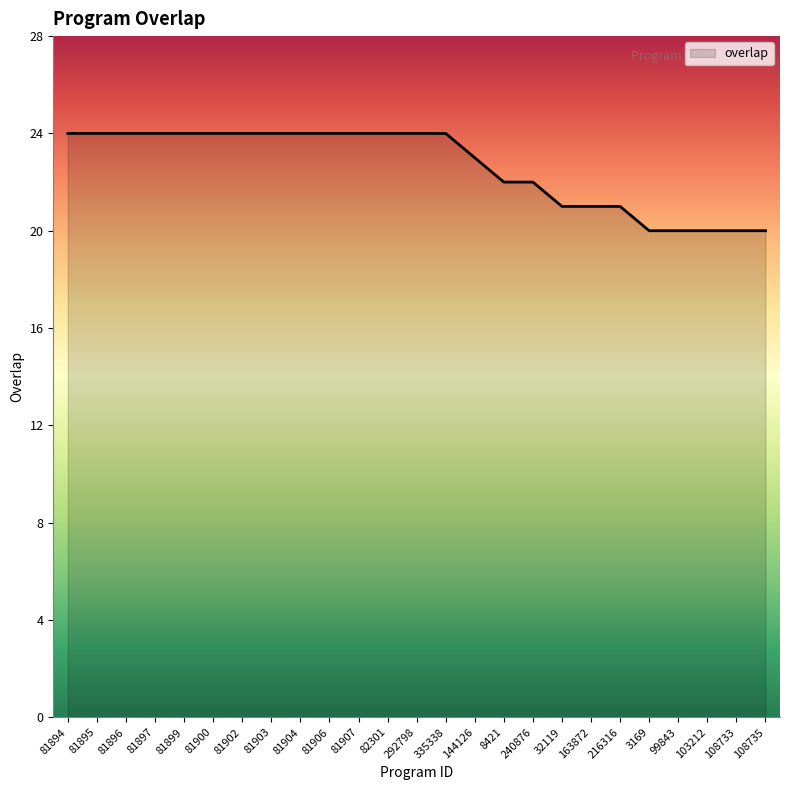

True or false: the data shows 24 at 81907.

True